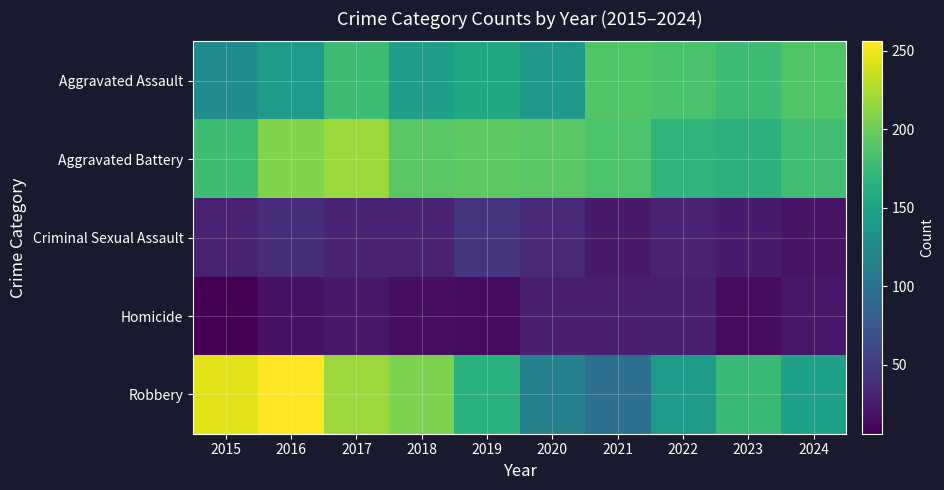

What is the total value across all series at 2024?

557